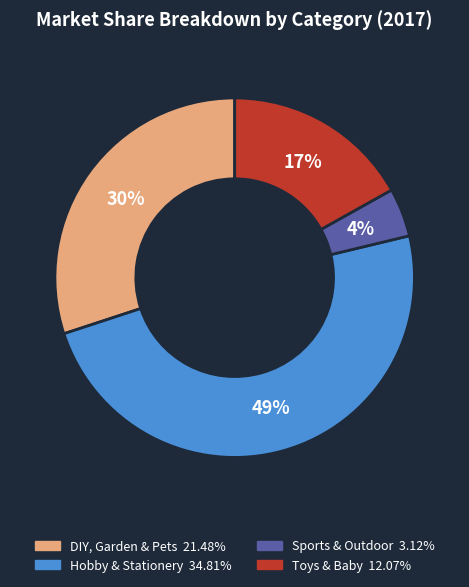

True or false: Hobby & Stationery accounts for 40% of the total.

False